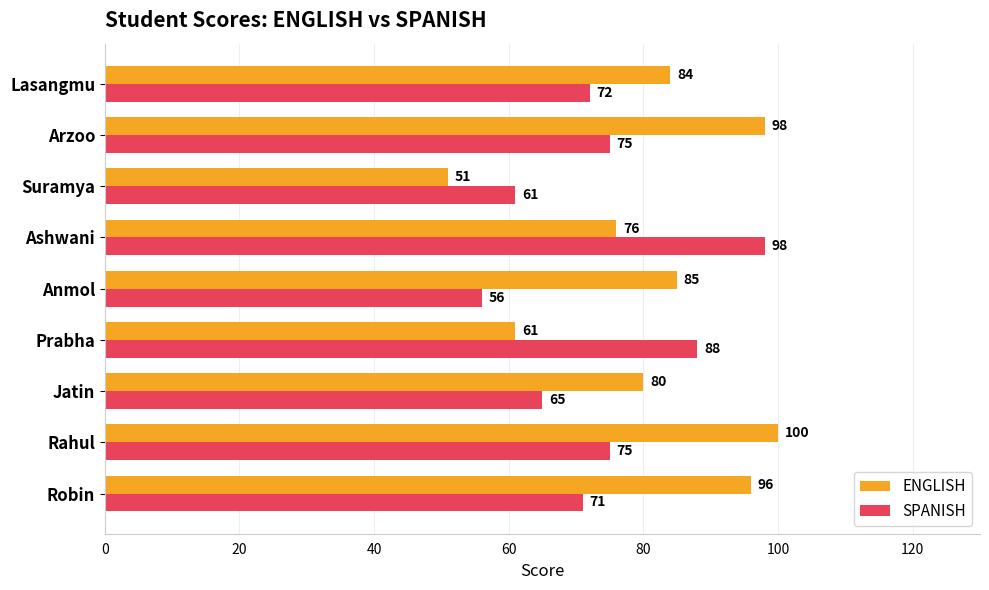

What is the difference between the second highest and minimum values in the SPANISH series?

32